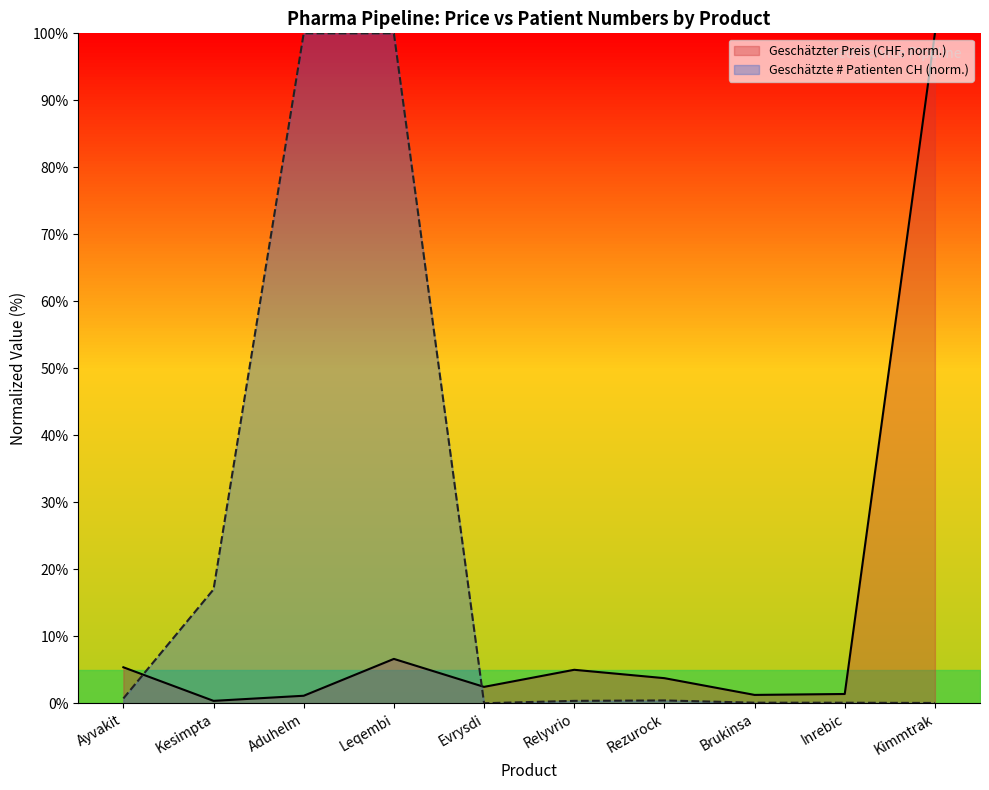

Is the value of Geschätzter Preis (CHF, norm.) at Aduhelm greater than the value of Geschätzte # Patienten CH (norm.) at Aduhelm?

No